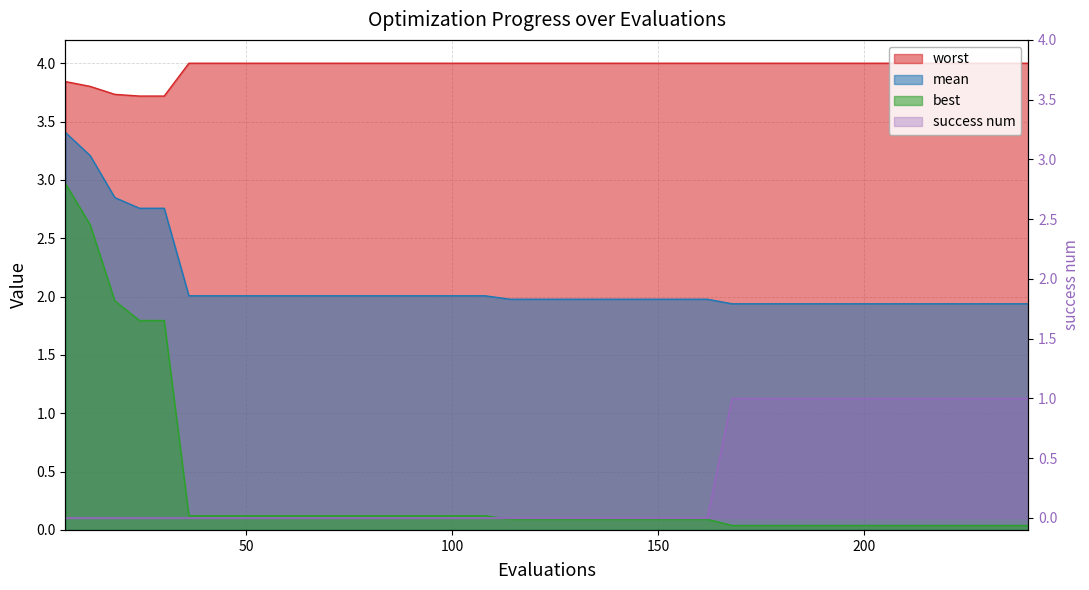

Rank the categories by mean value from highest to lowest.

6, 12, 18, 24, 30, 36, 42, 48, 54, 60, 66, 72, 78, 84, 90, 96, 102, 108, 114, 120, 126, 132, 138, 144, 150, 156, 162, 168, 174, 180, 186, 192, 198, 204, 210, 216, 222, 228, 234, 240